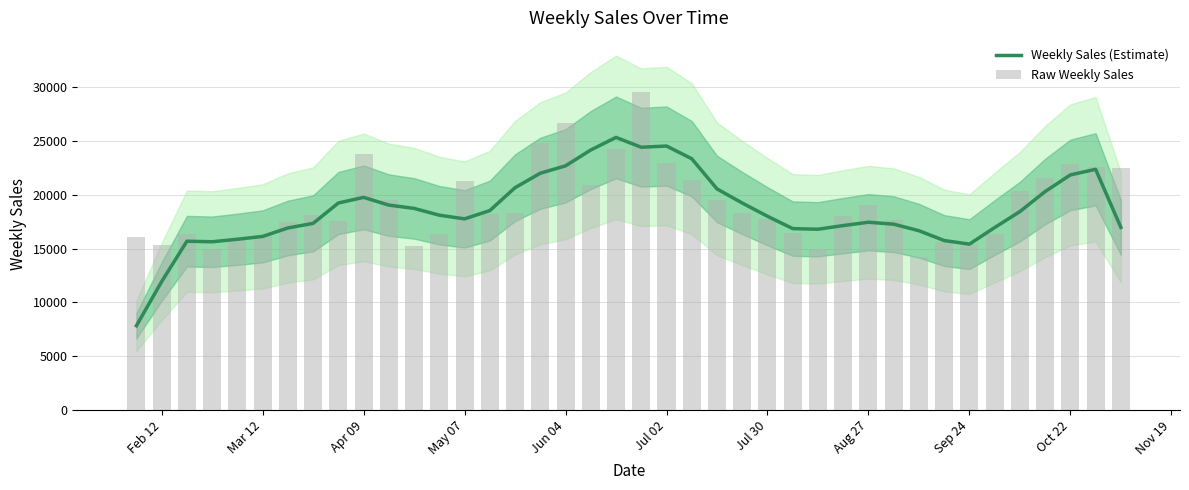

What is the difference between the second highest and second lowest values in the Raw Weekly Sales series?

11696.2